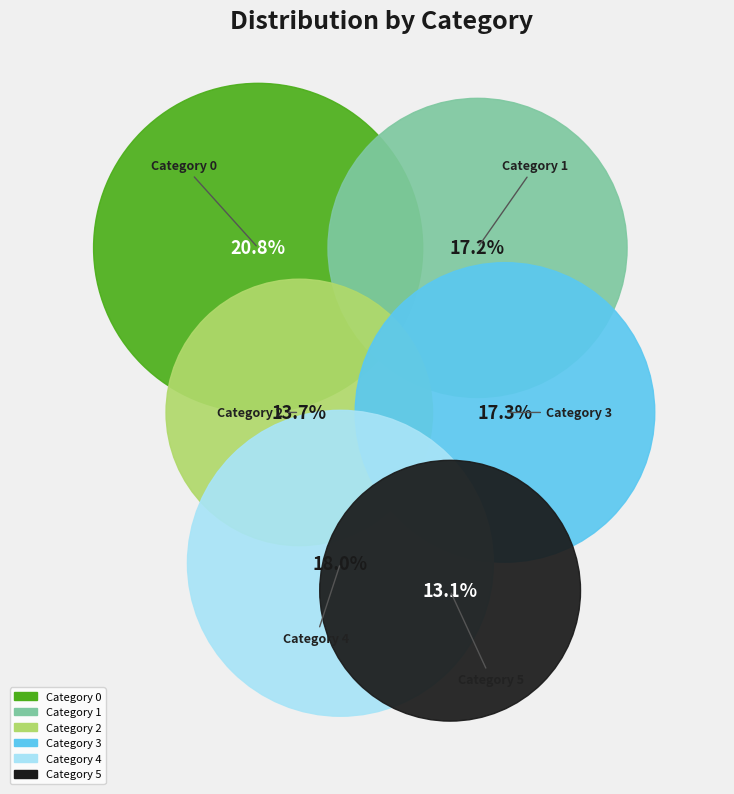

True or false: 4 accounts for 18% of the total.

True